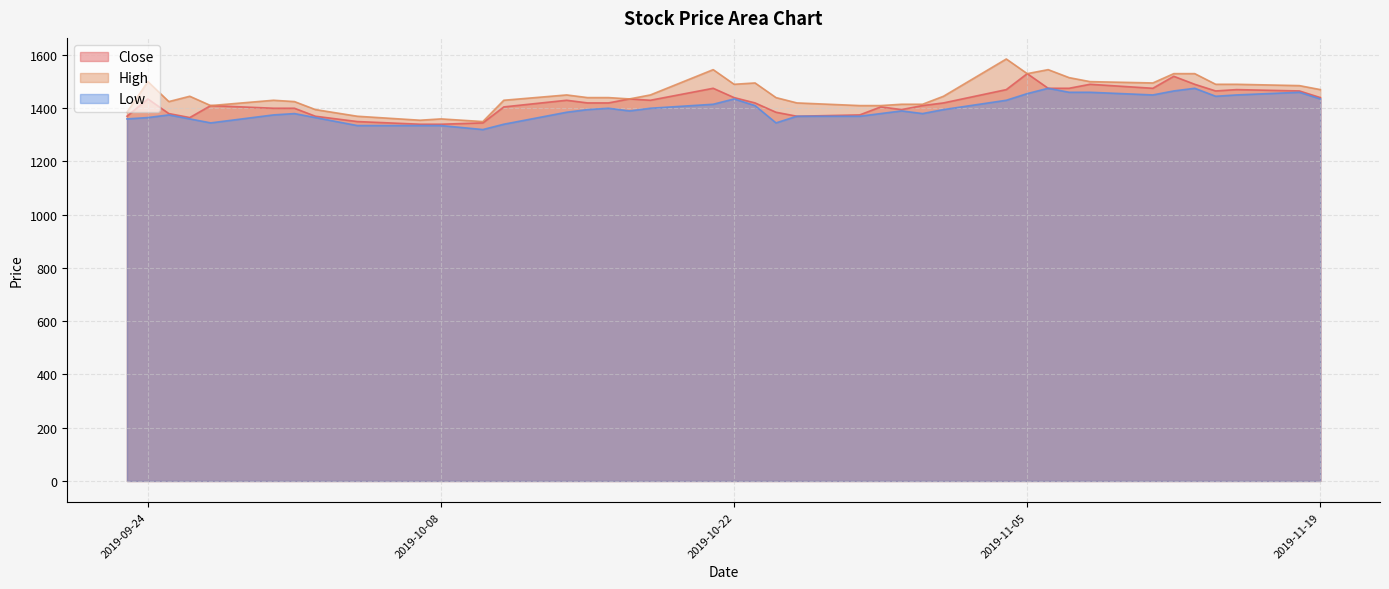

The value of Low at 2019-10-07 is 700. True or false?

False